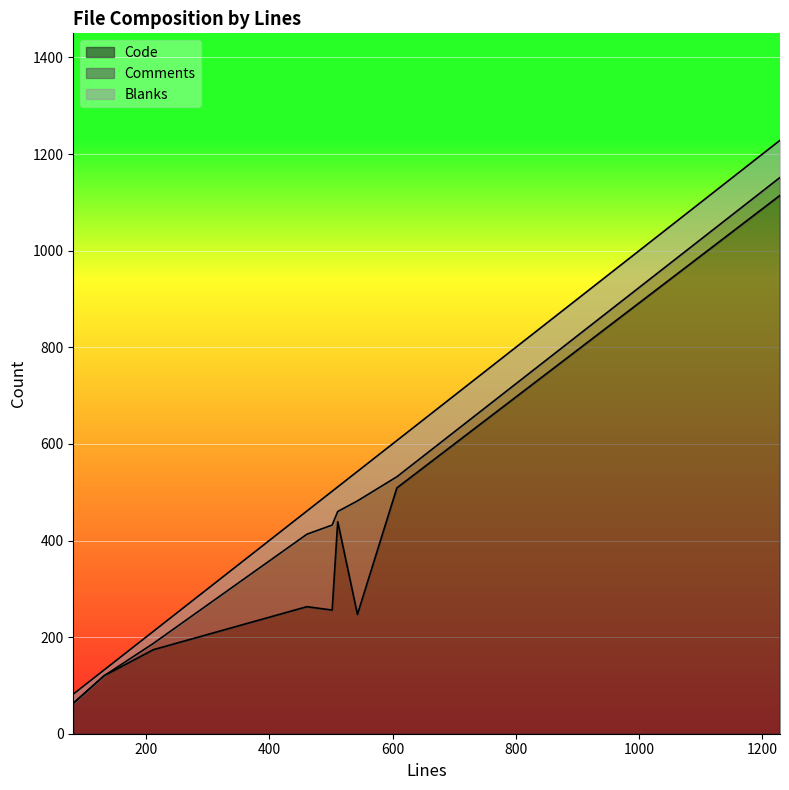

How many values in the Blanks series exceed 51?

4